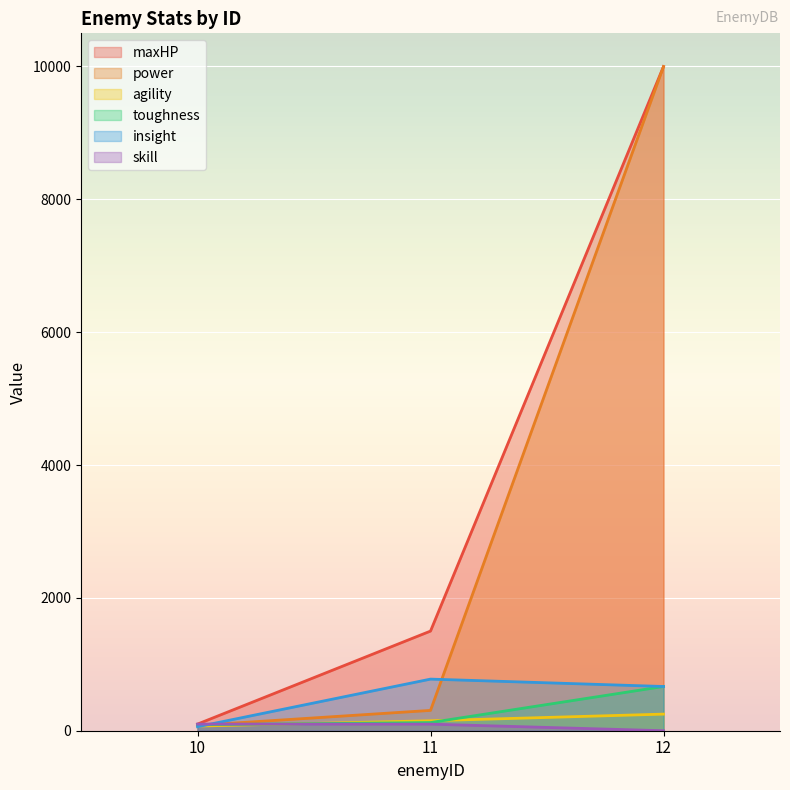

How many data points in agility are less than 150?

1